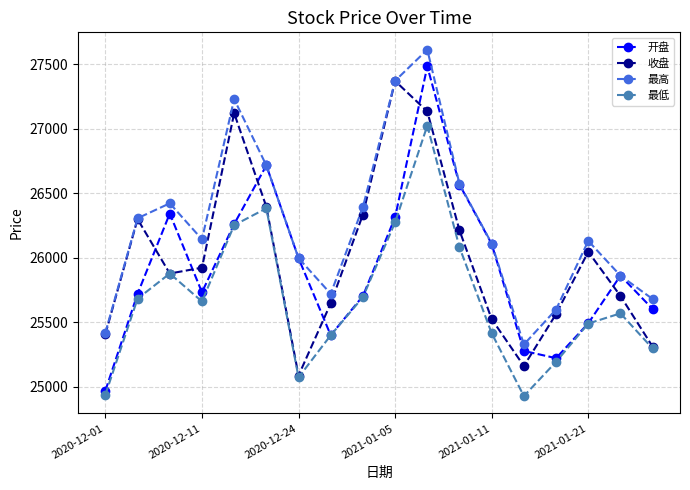

What is the value of the 最低 point at the 16th from the left?

25491.3